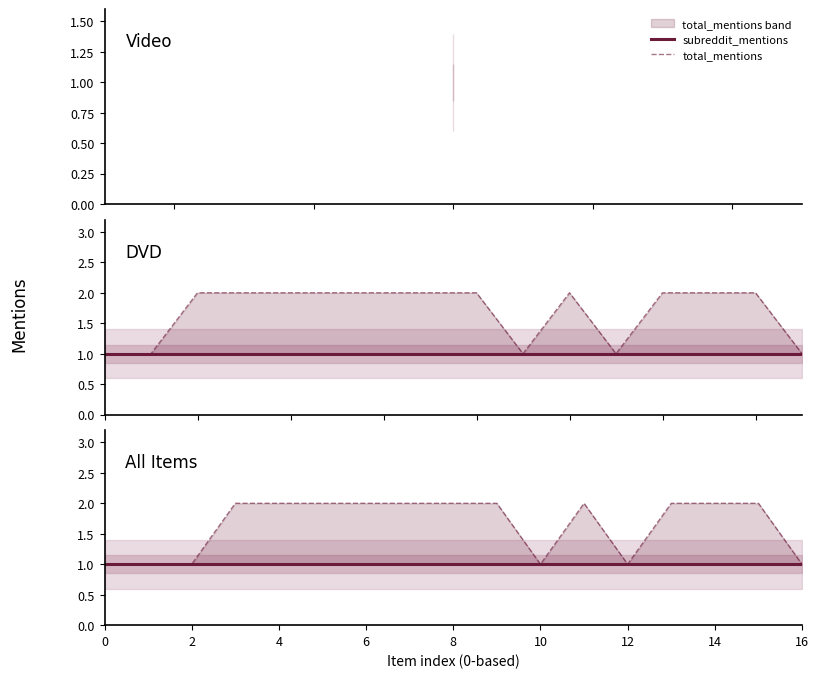

At which category does total_mentions reach its first local peak?

11